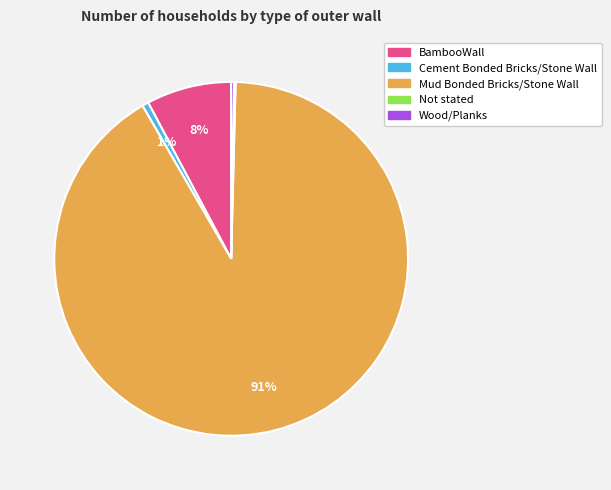

Is there any slice that represents more than half of the pie?

Yes